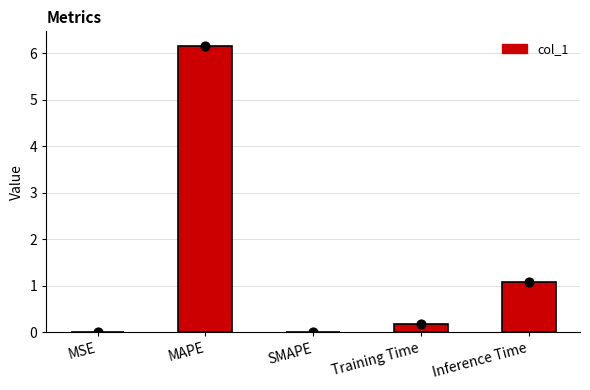

Which has a higher value, Training Time or MSE?

Training Time